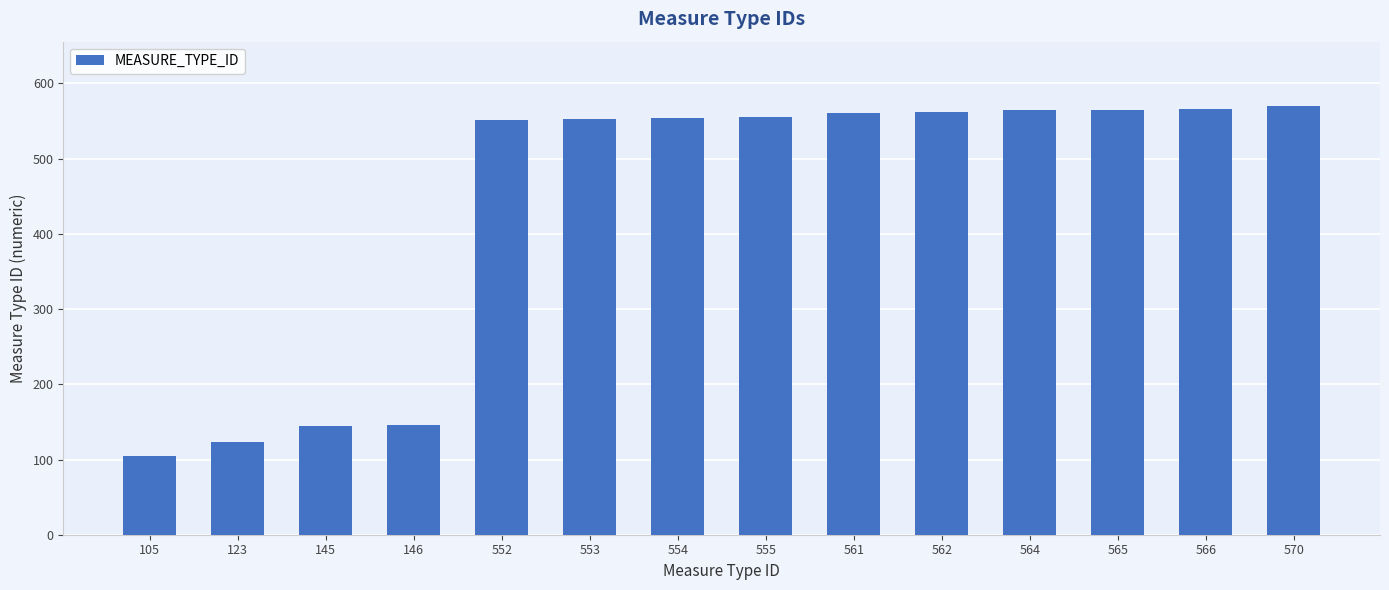

What is the sum of all values?

6121